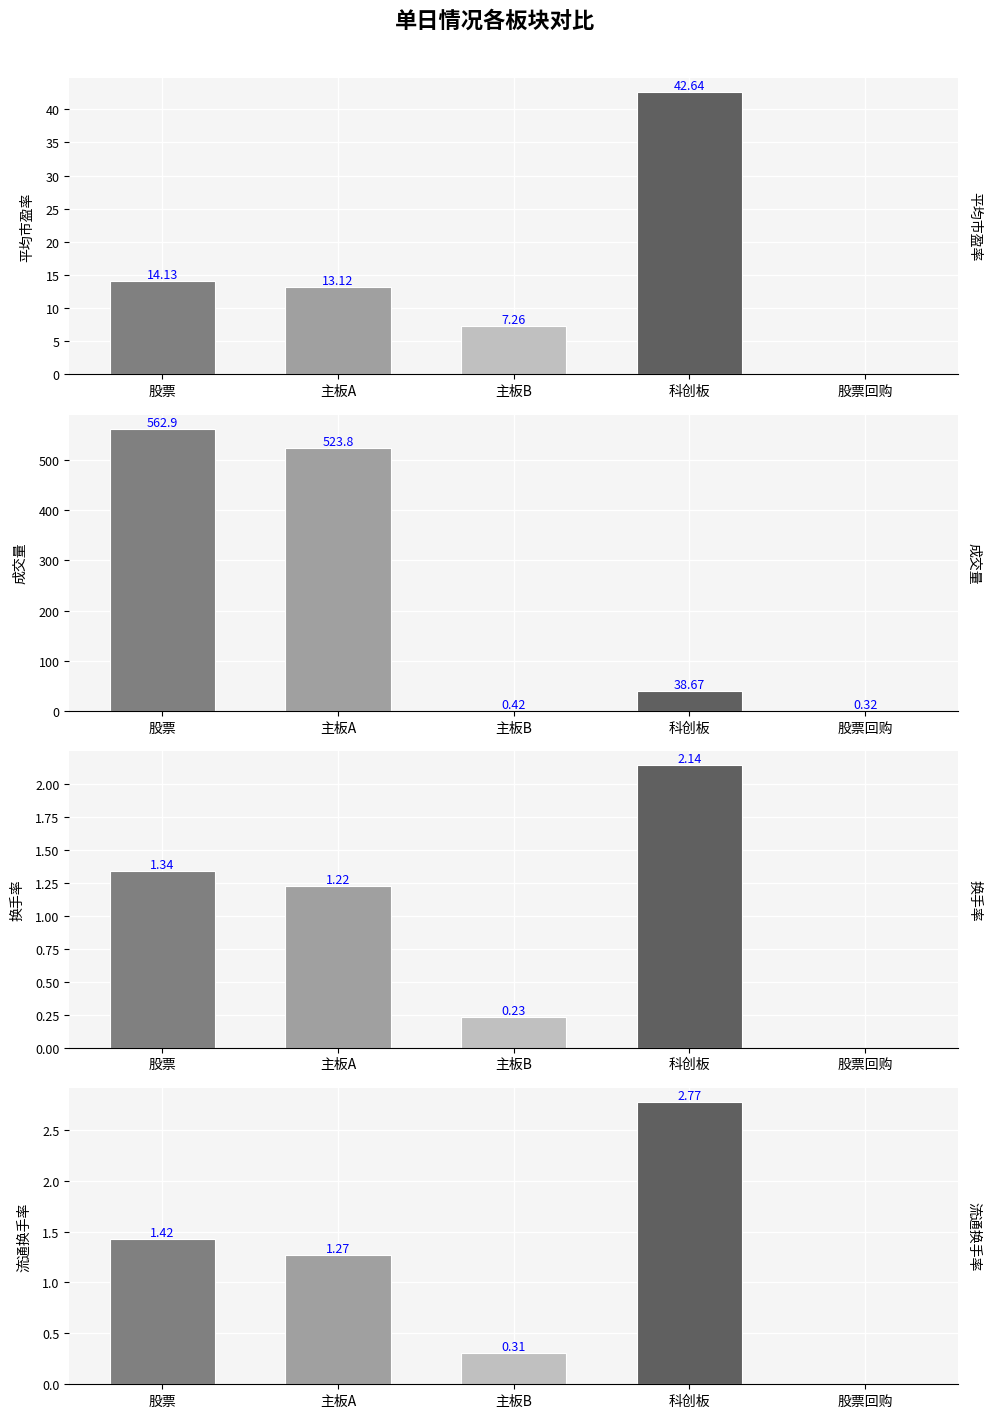

What is the maximum value shown in the chart?

562.9